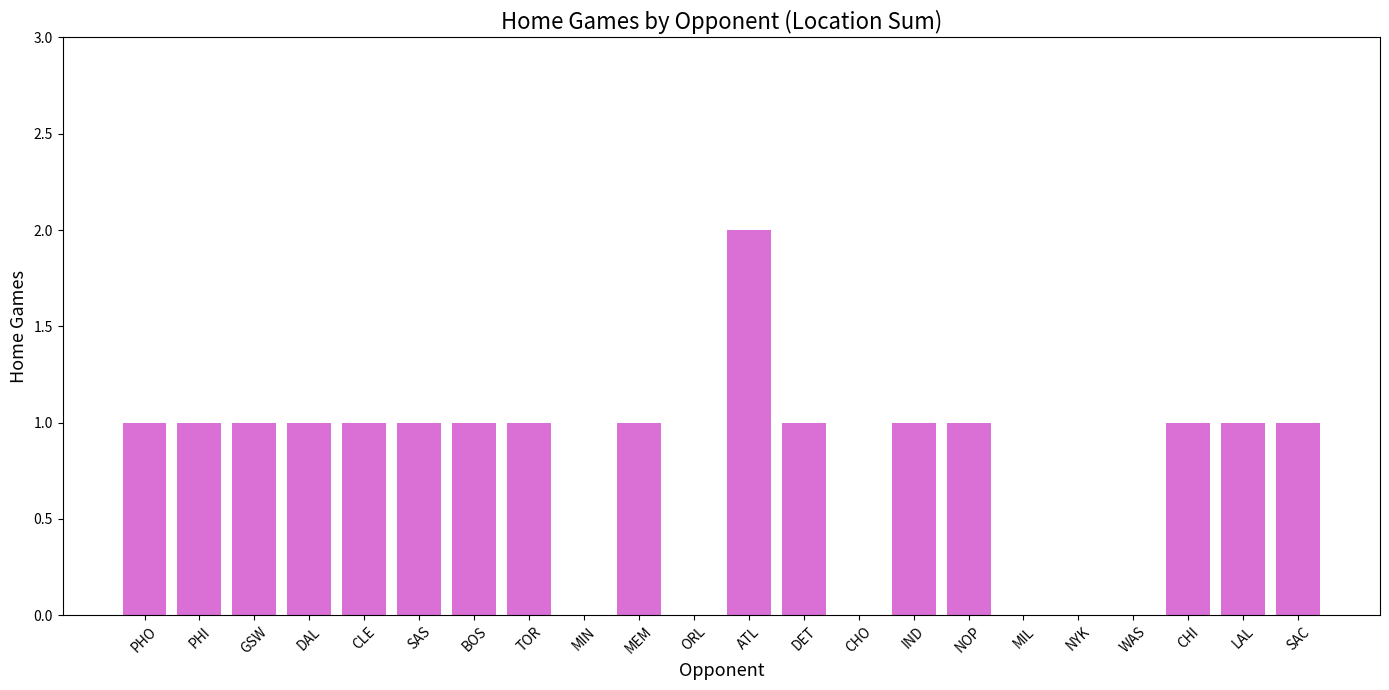

Approximately how many times larger is the value at MEM compared to PHI?

1.0